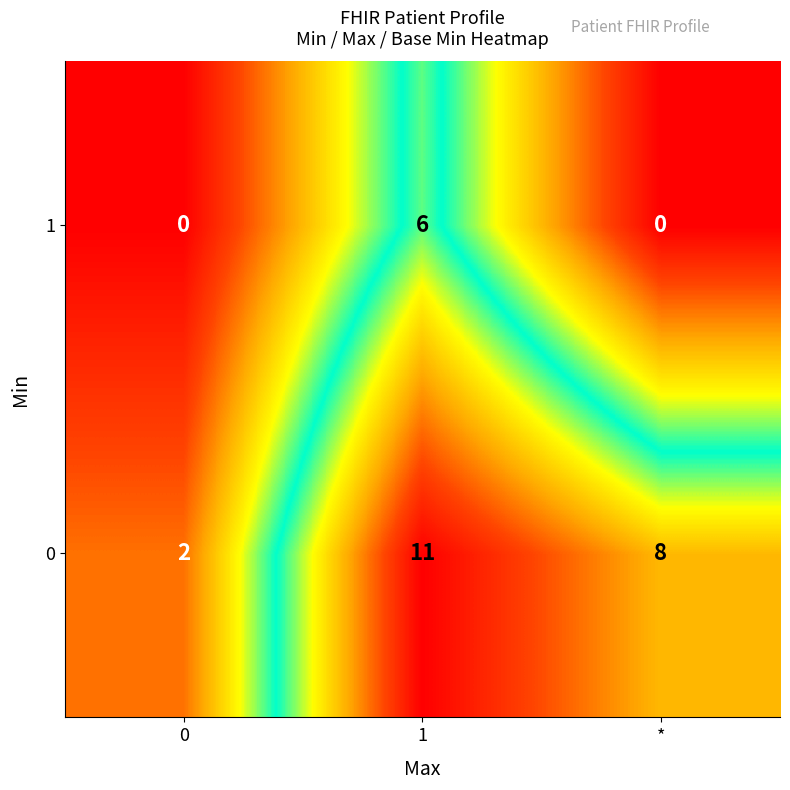

What is the spread (max minus min) of values at 0?

2